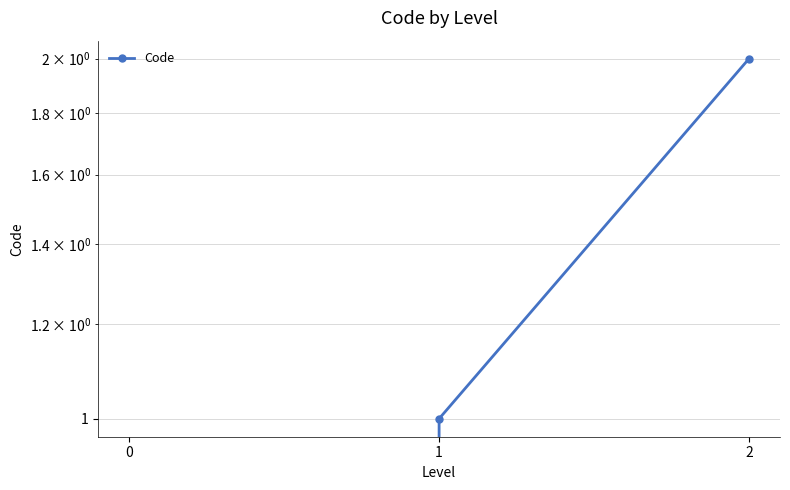

What is the ratio of the value at 2 to the value at 1?

2.0